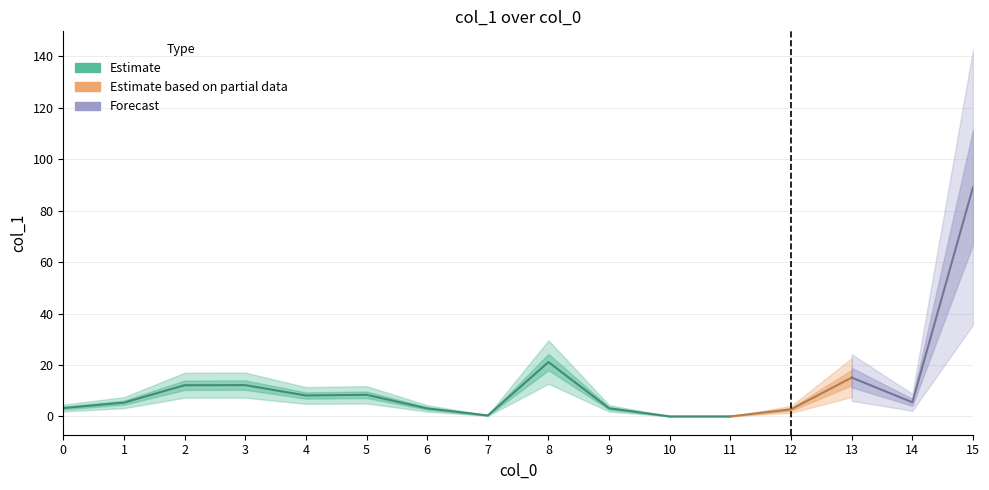

List the labels in order of value, largest first.

15, 8, 13, 3, 2, 5, 4, 14, 1, 0, 9, 6, 12, 7, 11, 10